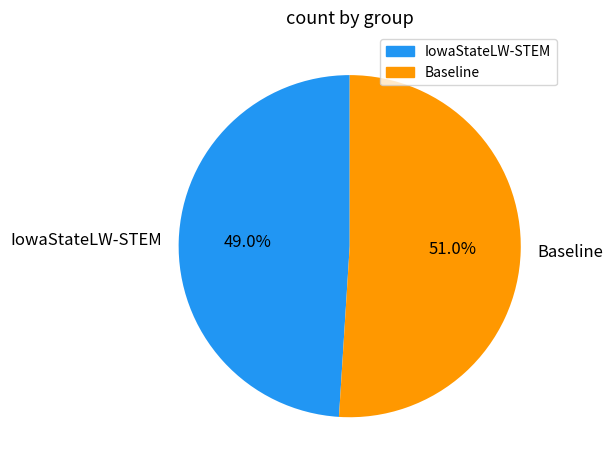

Approximately how many times larger is the value at Baseline compared to IowaStateLW-STEM?

1.0